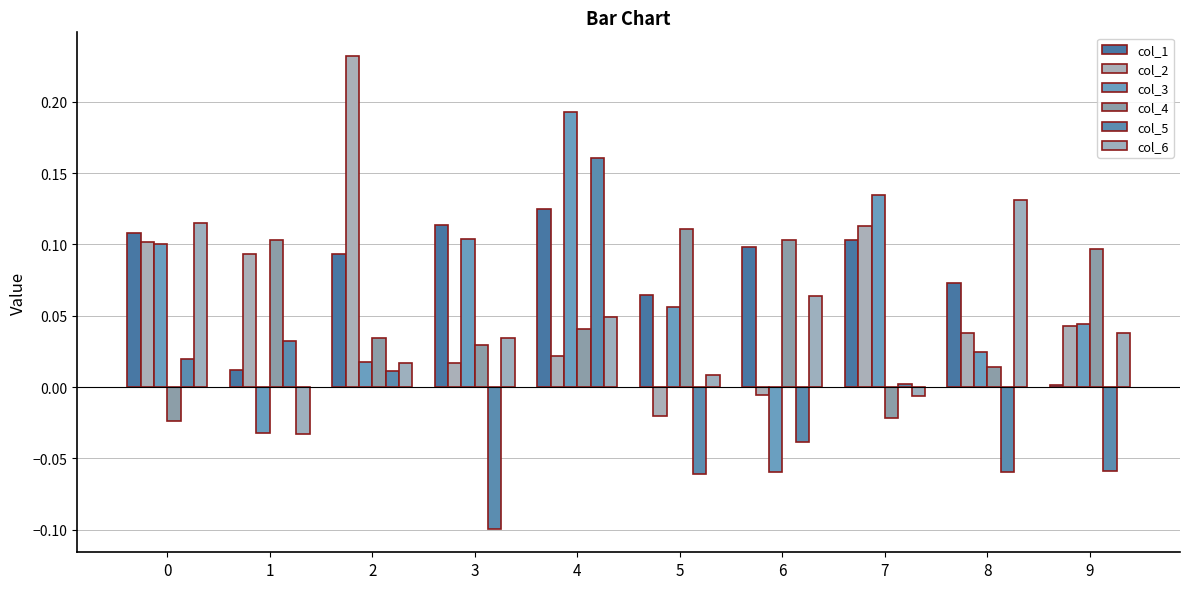

How many negative values does the col_2 series have?

2